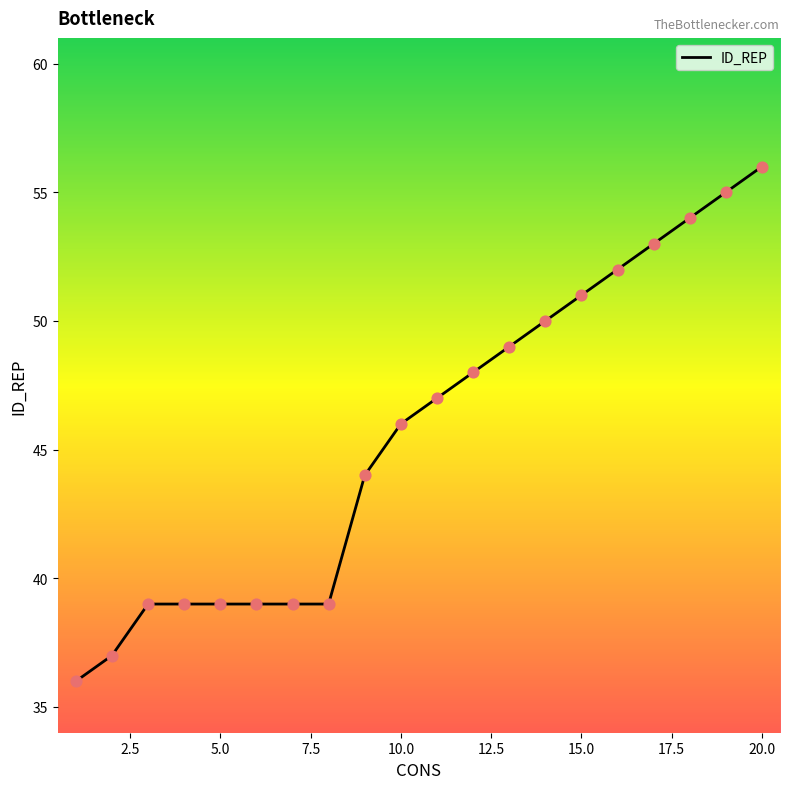

What is the greatest value displayed?

56